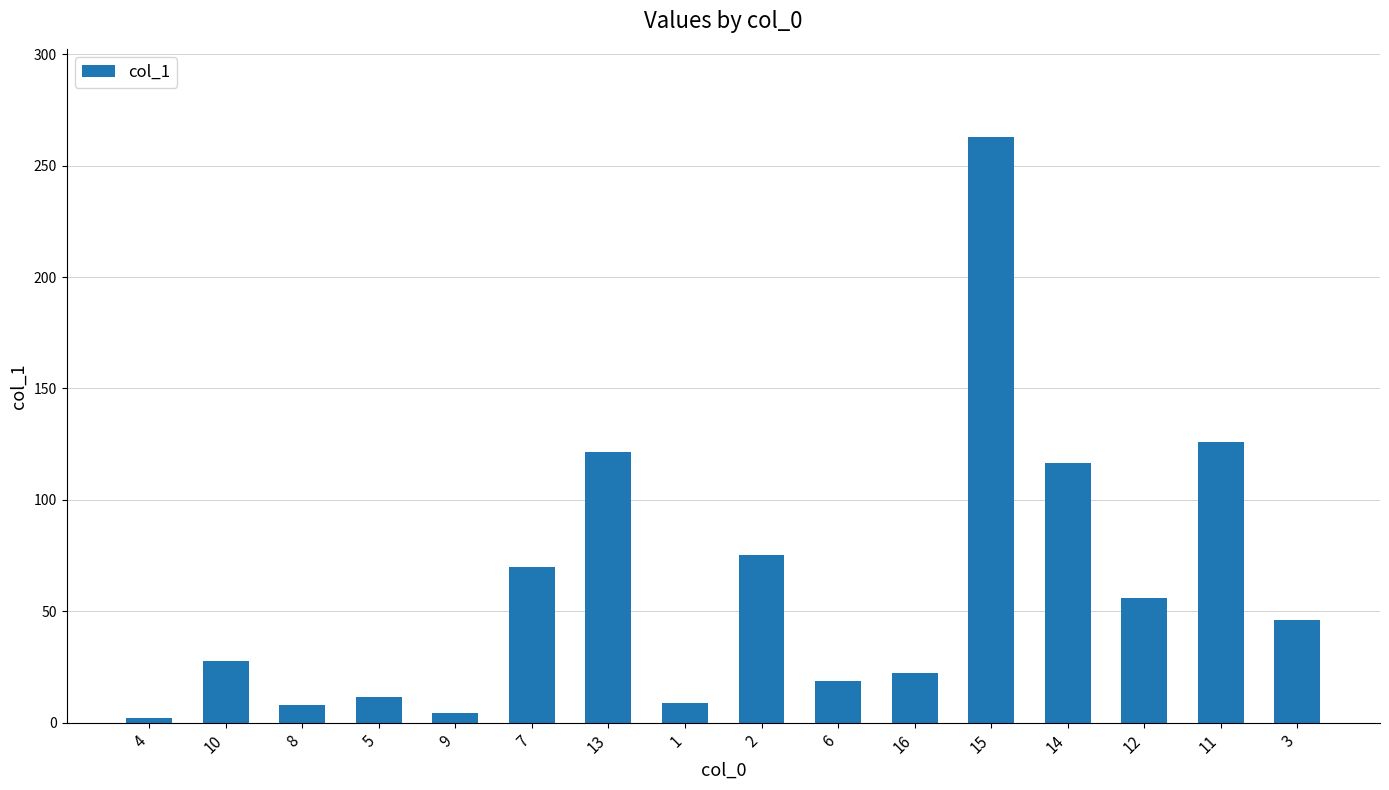

Is it true that the value at 1 is 9.0?

True